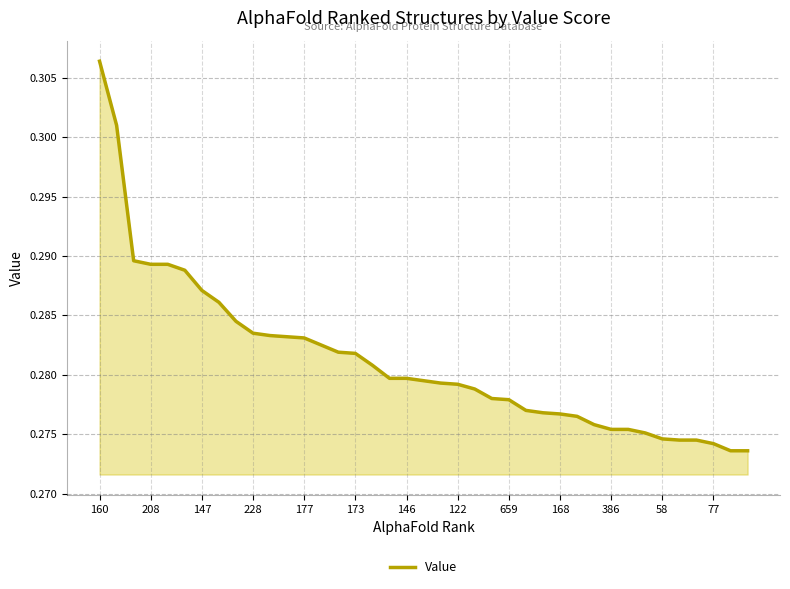

The value at 173 is 0.2. True or false?

False